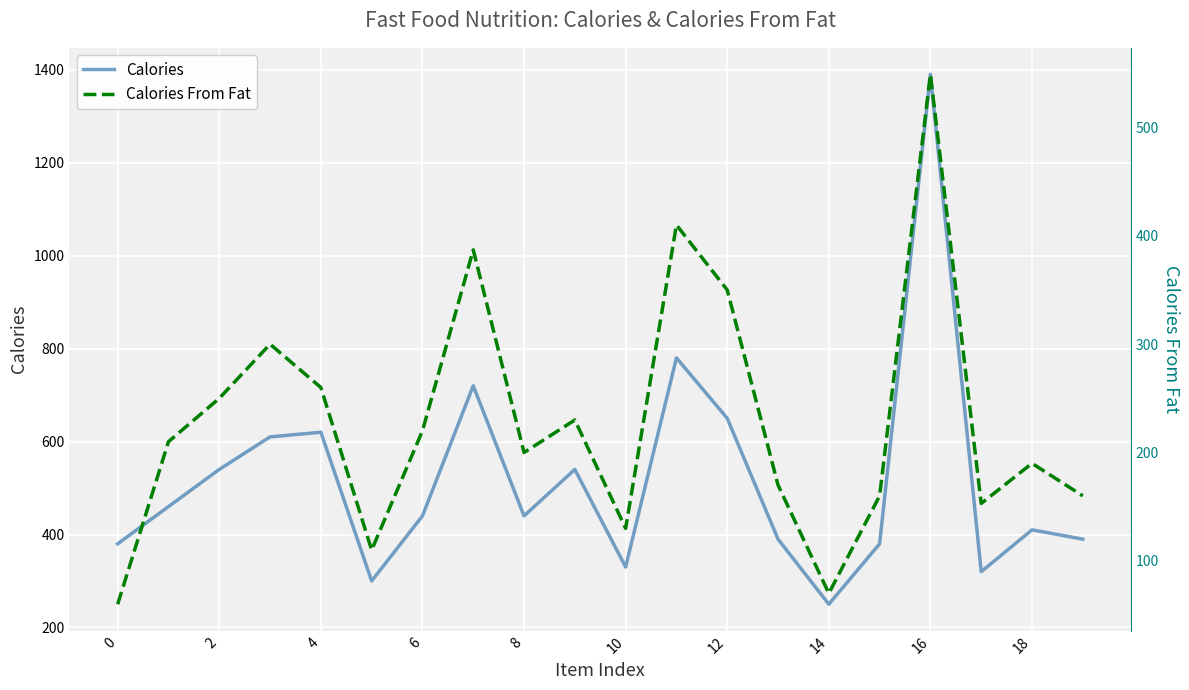

What is the average value of the Calories series?

517